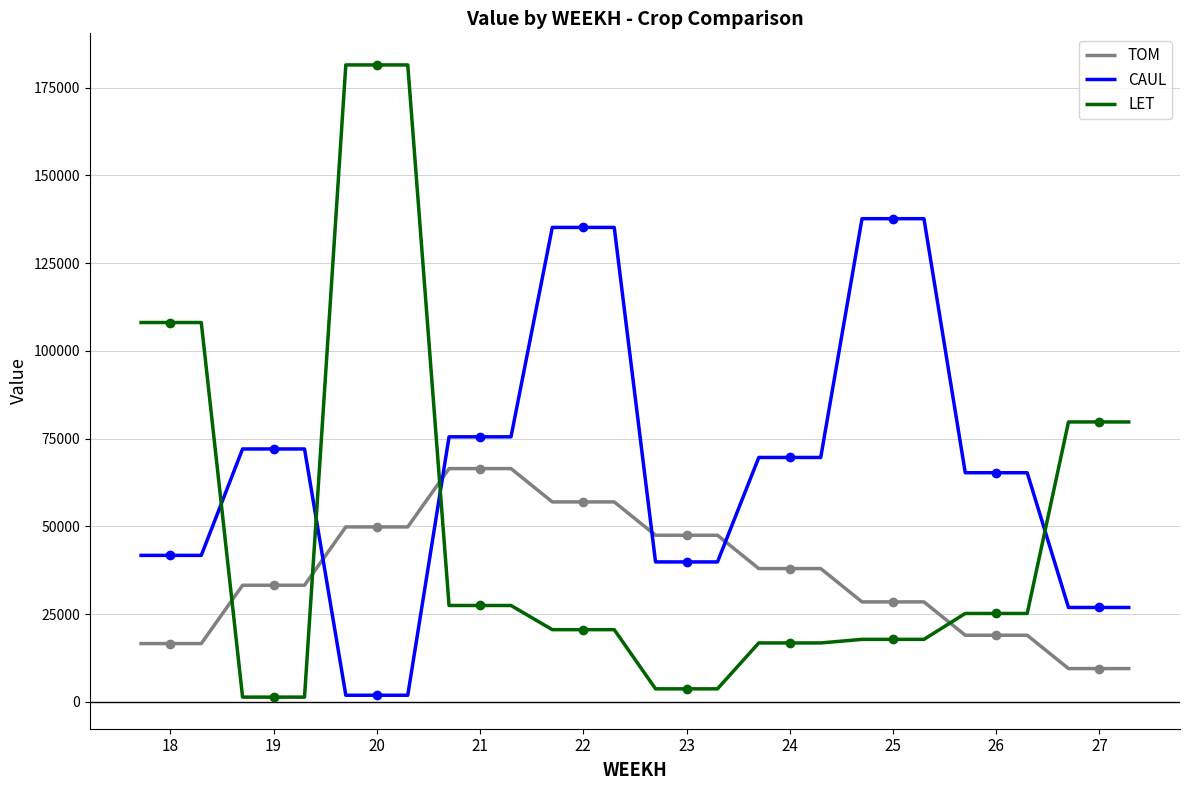

True or false: LET and TOM cross at least once.

True